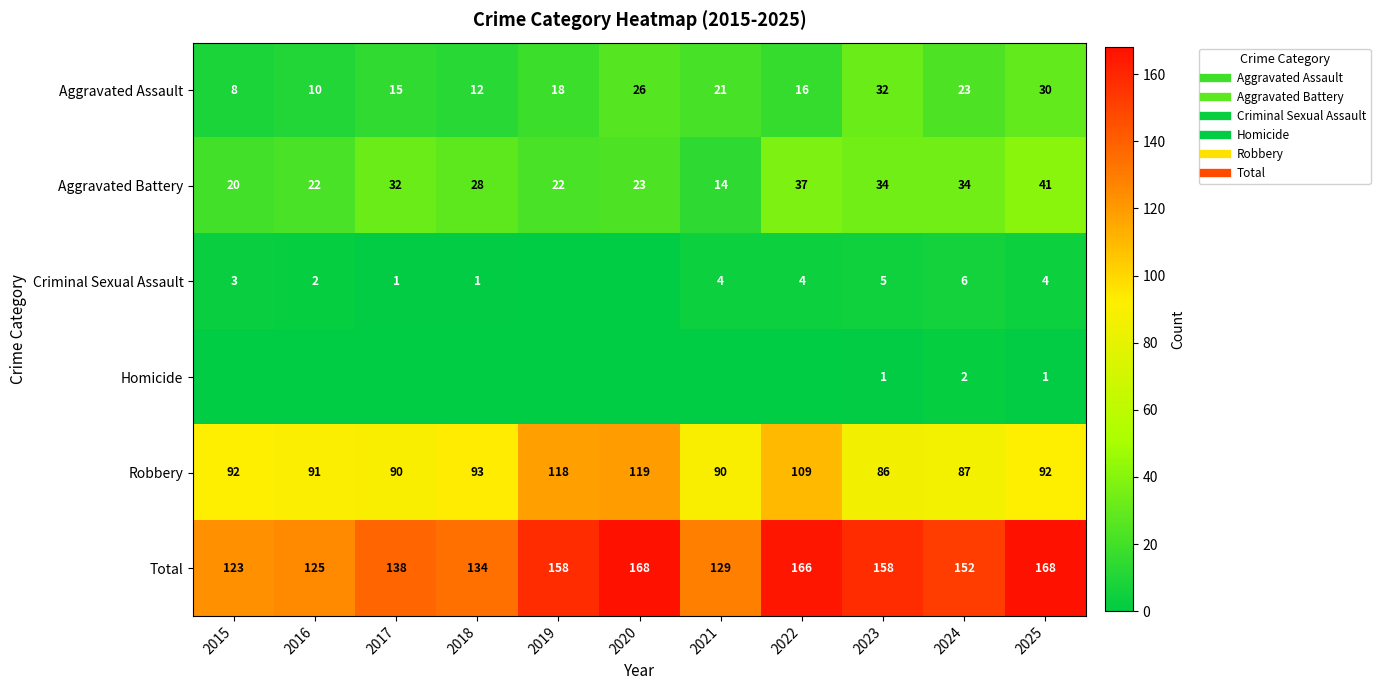

What is the sum of the Robbery values at 2022 and 2017?

199